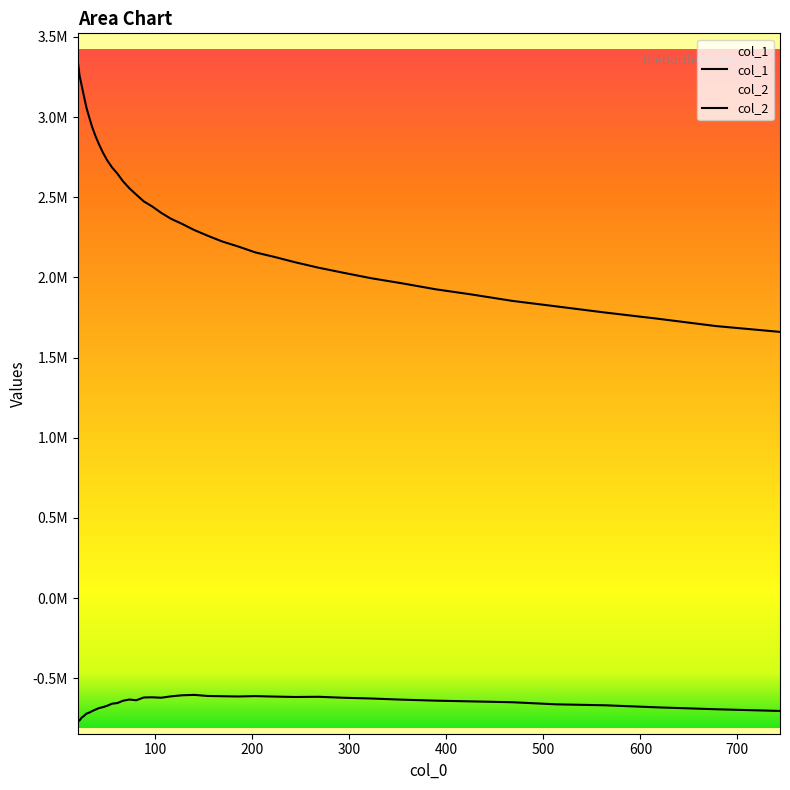

Where is col_2 nearest to the value -686033?

41.993